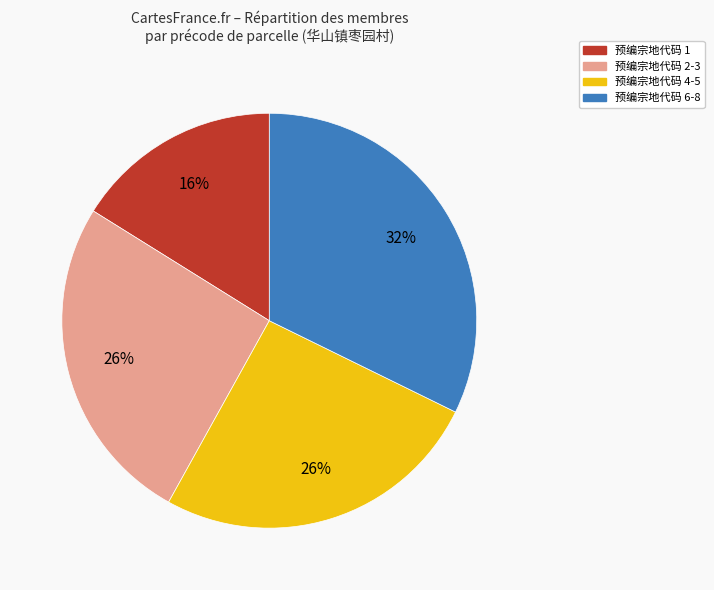

Is there any slice that represents more than half of the pie?

No